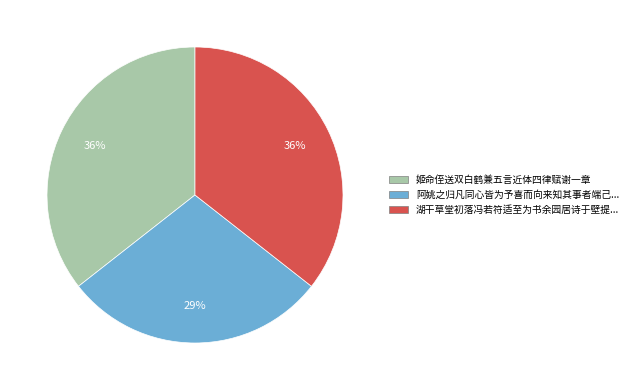

To the nearest percent, what is the average slice percentage?

33%